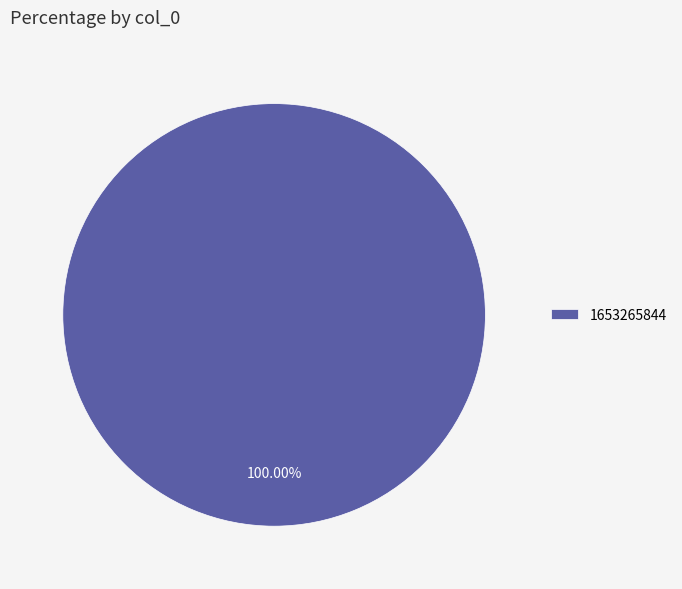

Is it true that 1653265844 is 100% of the pie?

True